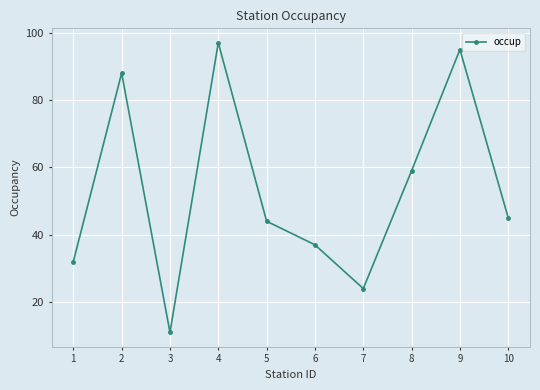

What is the greatest value displayed?

97